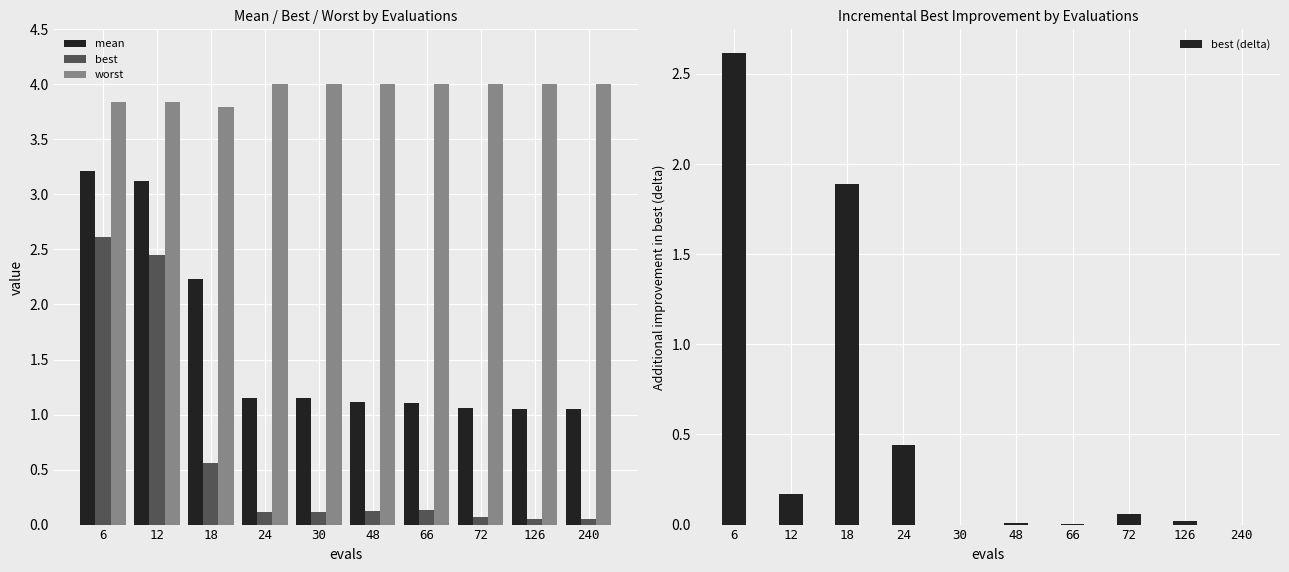

Read the worst value at 66.

4.0